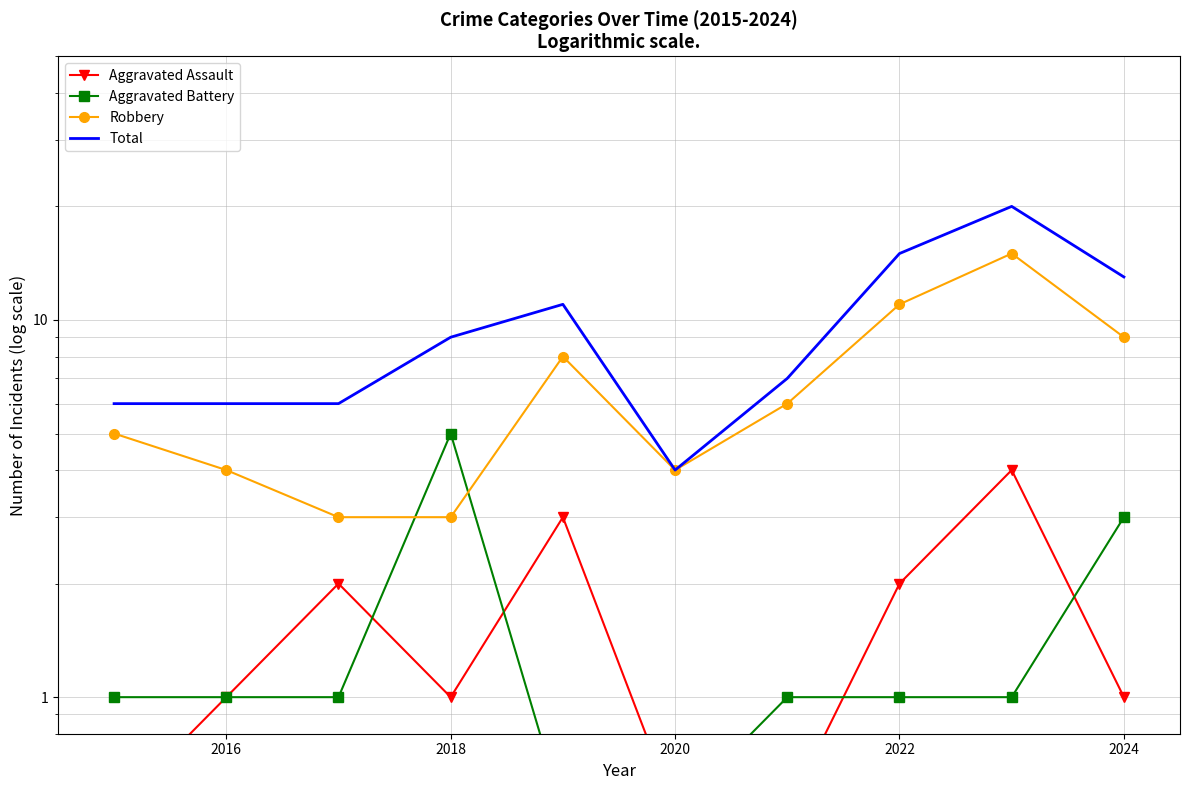

Which series has the largest total across all categories?

Total